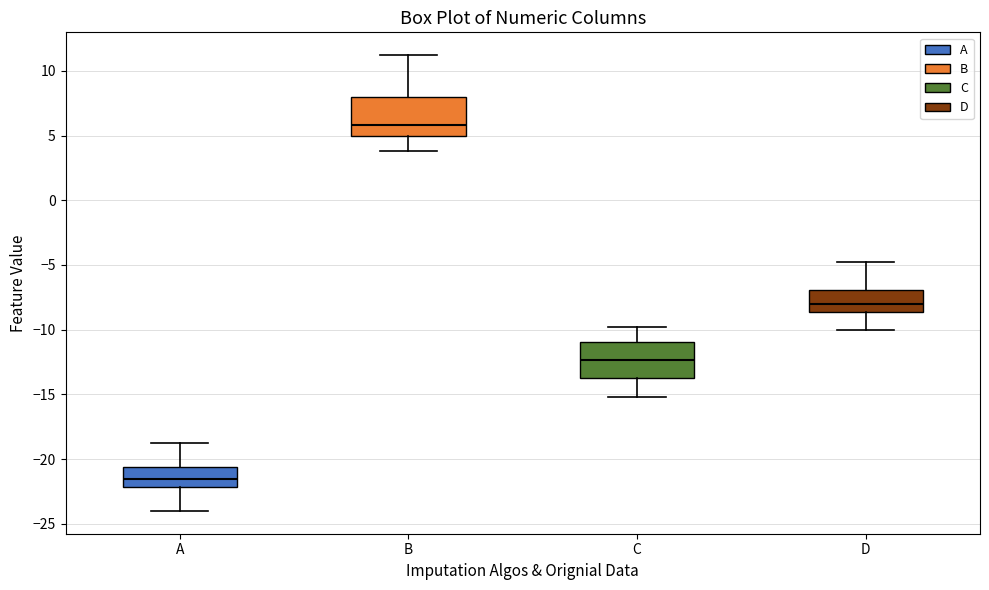

Reading left to right, read every box against the y-axis: the position of its median line, the range the box covers, and the ends of its whiskers. The values are not printed on the chart, so give them approximately, as read against the axis.

A: median -21.5, box -22.0 to -20.5, whiskers -24.0 to -19.0
B: median 6.0, box 5.0 to 8.0, whiskers 4.0 to 11.0
C: median -12.5, box -13.5 to -11.0, whiskers -15.0 to -10.0
D: median -8.0, box -8.5 to -7.0, whiskers -10.0 to -5.0